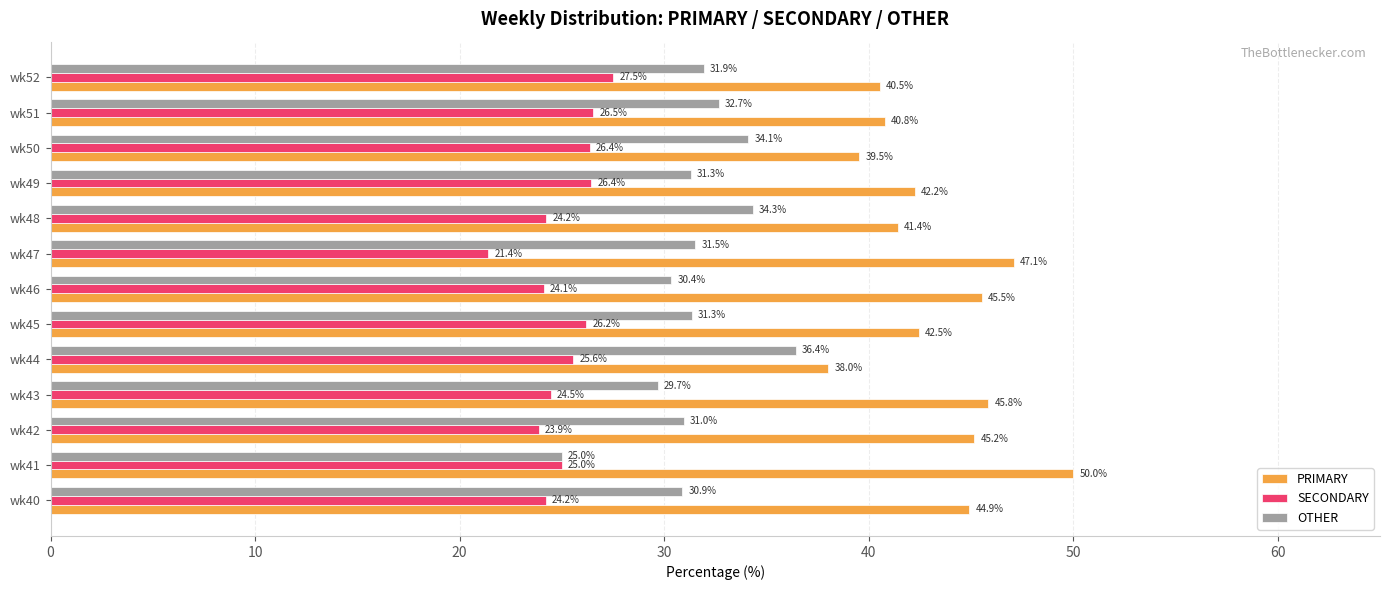

How many data points in OTHER are above 31?

8